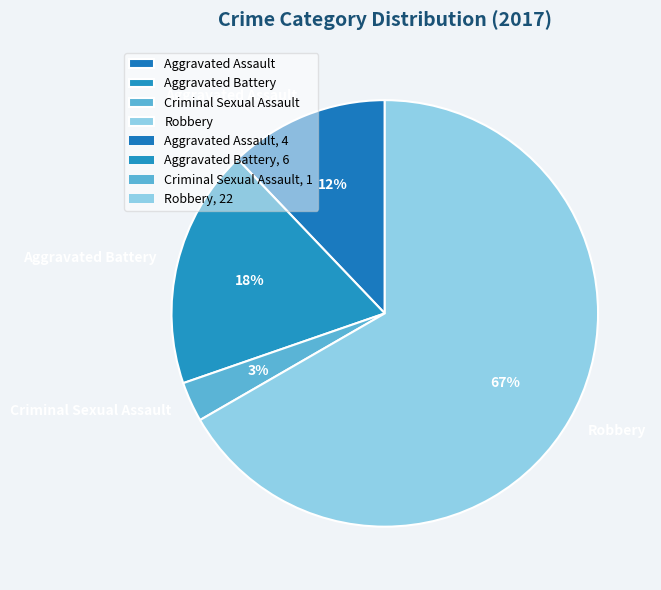

True or false: Robbery accounts for 74% of the total.

False